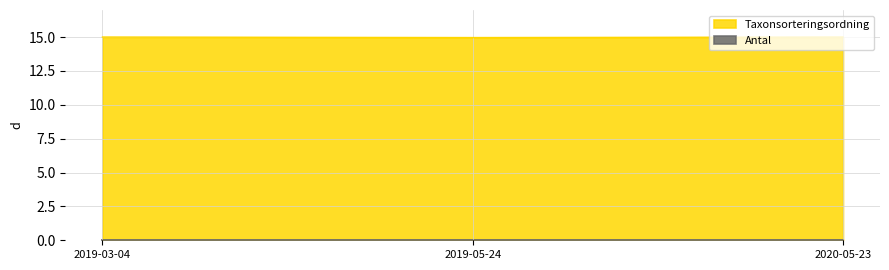

Is it true that the value at 2019-03-04 is 15.0?

True